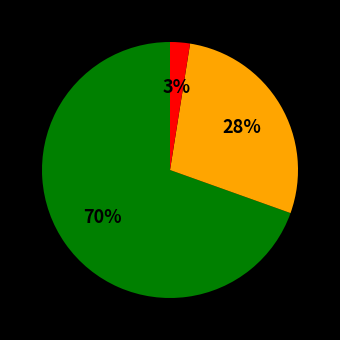

To the nearest percent, what is the average slice percentage?

33%